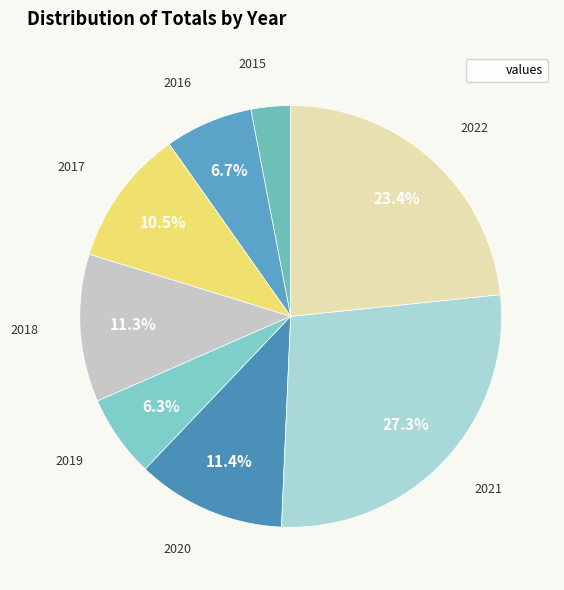

How many slices are in this pie chart?

8